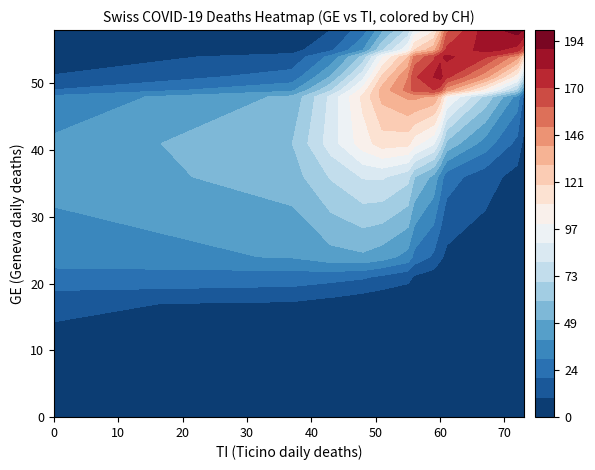

Rank the series by their maximum value, from highest to lowest.

CH, TI, GE